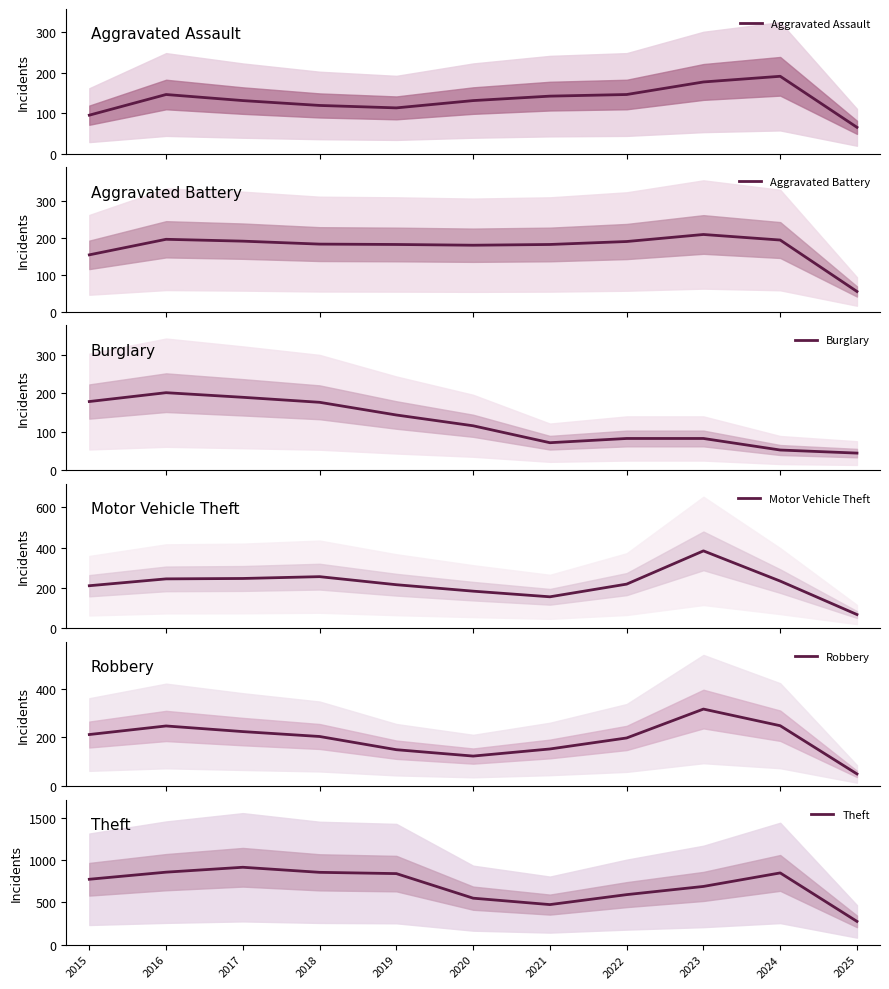

True or false: Theft and Burglary intersect in this chart.

False